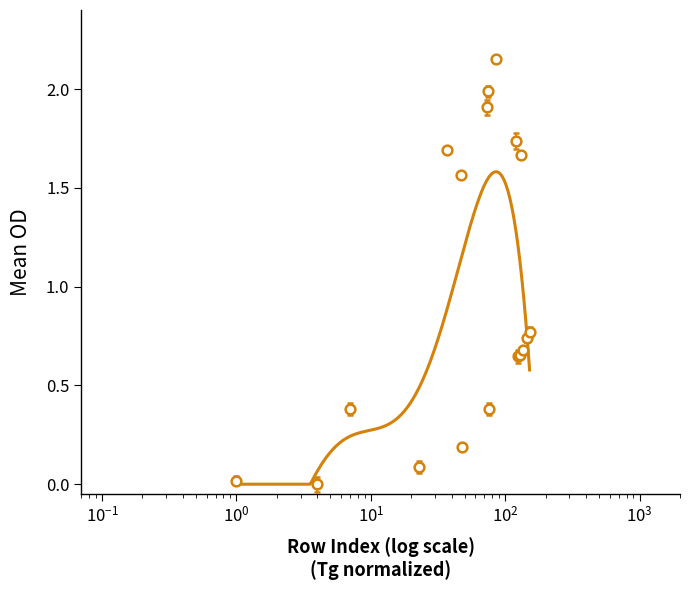

What is the sum of the values at 48 and 85?

2.3